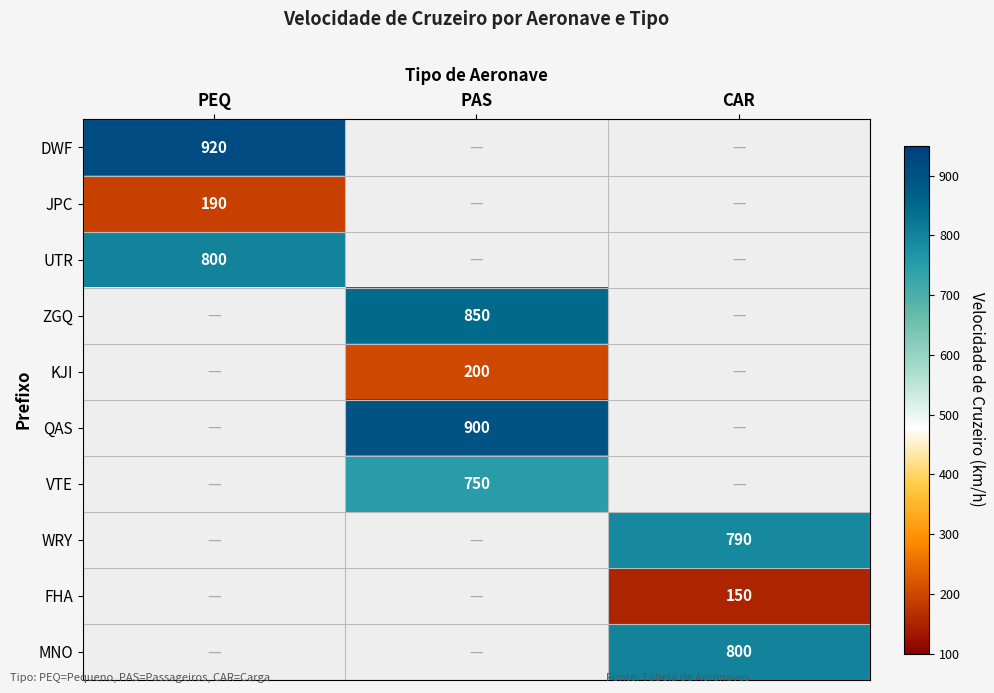

The FHA series shows 150 at CAR. True or false?

True